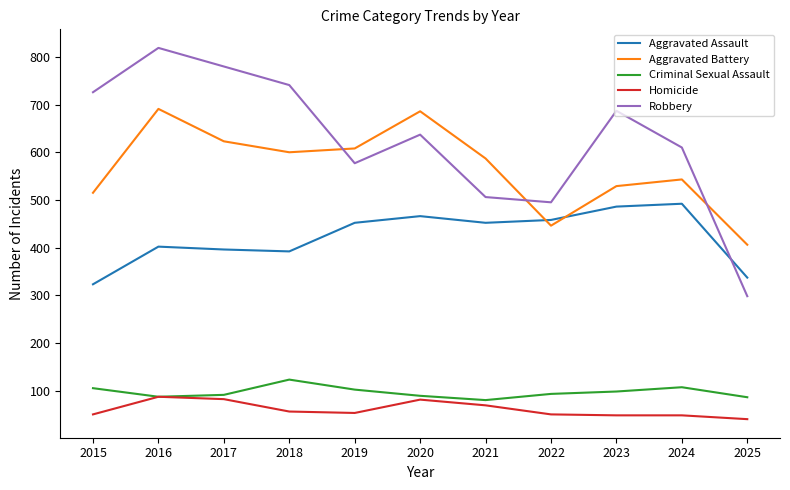

True or false: Homicide and Aggravated Assault intersect in this chart.

False